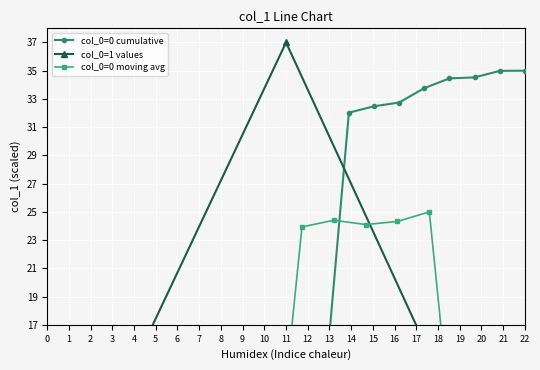

What is the greatest value displayed?

37.0